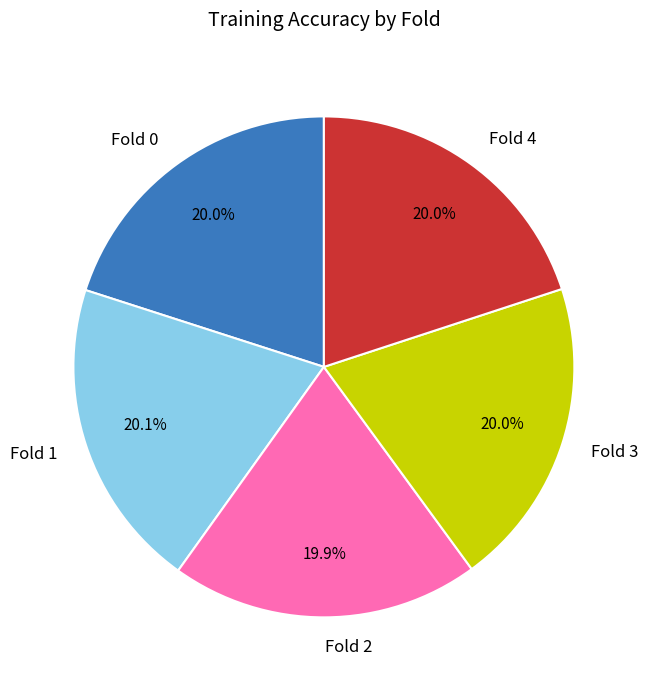

Does Fold 2 represent more than half of the total?

No